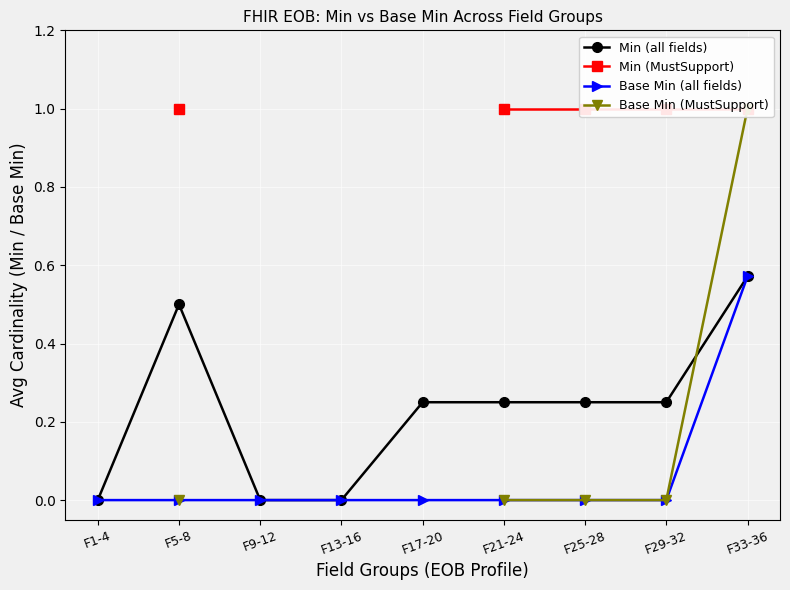

What is the maximum value shown in the chart?

1.0